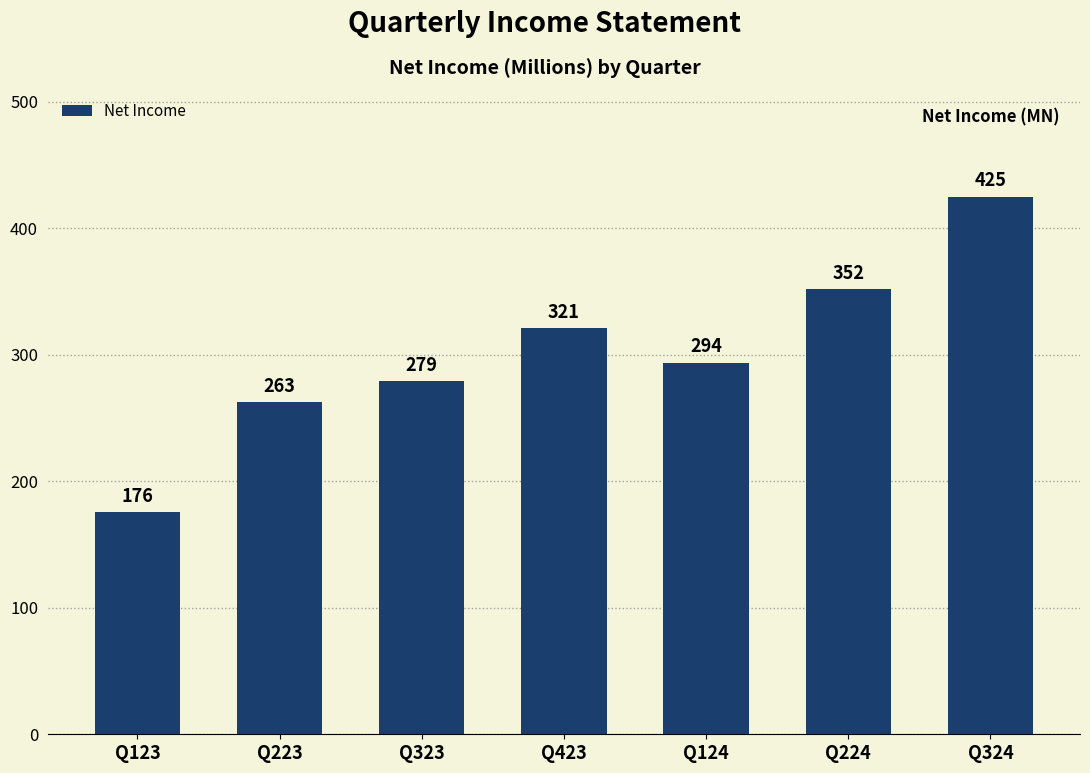

What is the value of the 6th bar from the left?

352.0